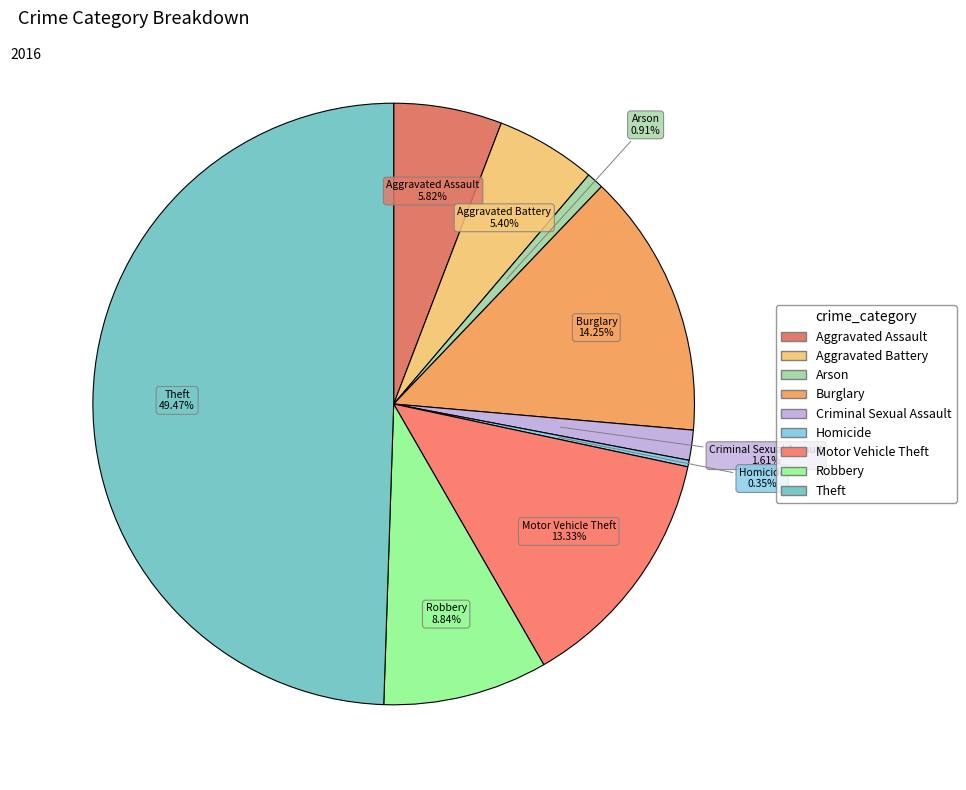

What percentage is the Motor Vehicle Theft slice, to the nearest percent?

13%